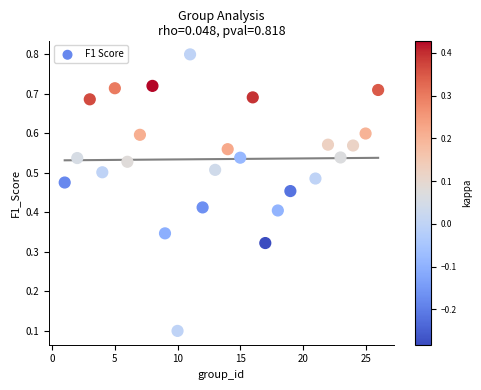

What is the range of X values (max minus min)?

25.0